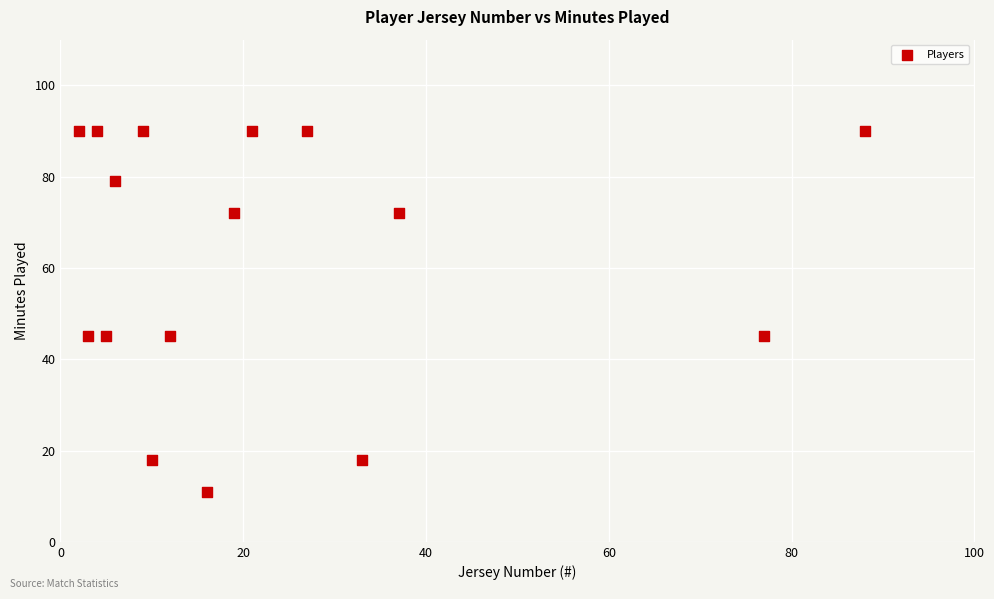

What is the range of Y values (max minus min)?

79